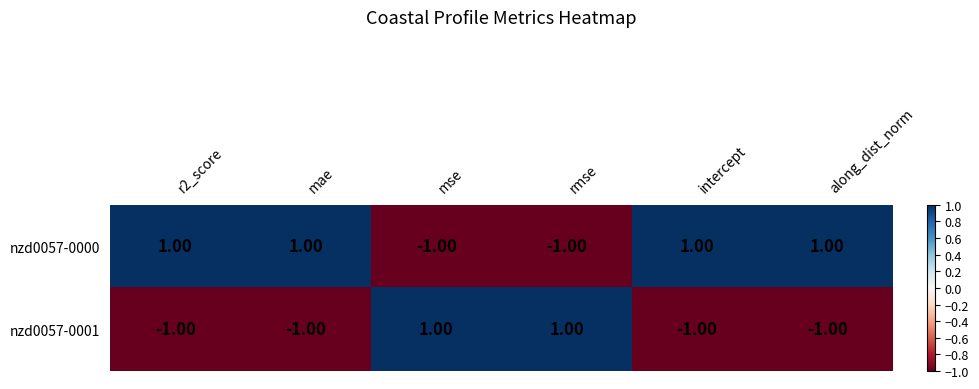

Is the value of nzd0057-0000 at r2_score greater than the value of nzd0057-0001 at mae?

Yes